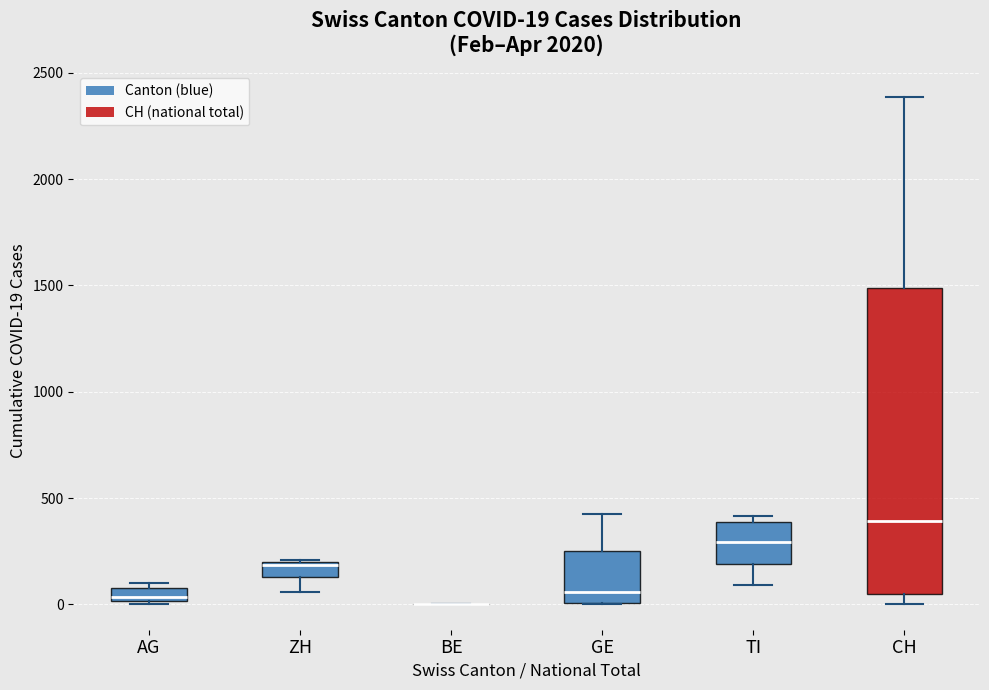

Comparing the boxes themselves (not the whiskers), which one is the tallest?

CH